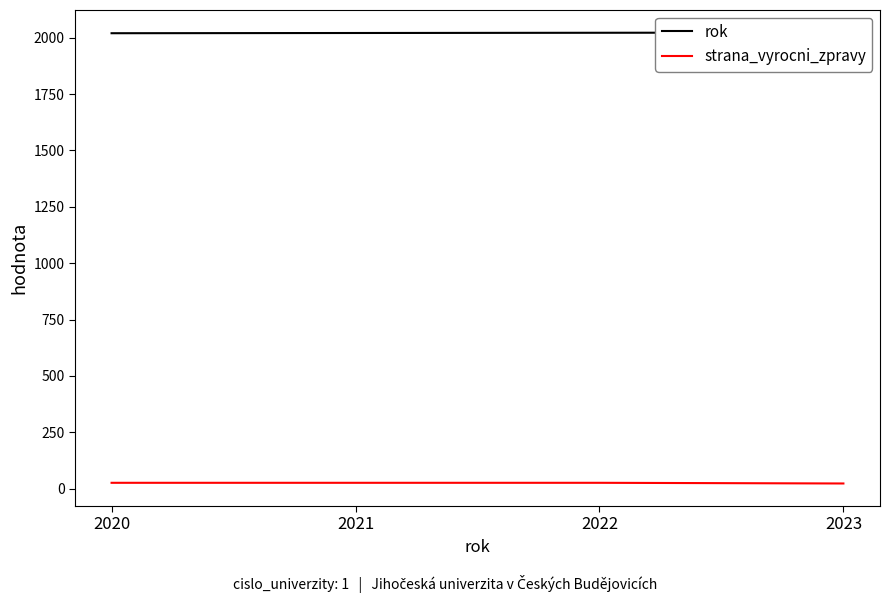

What is the greatest value displayed?

2023